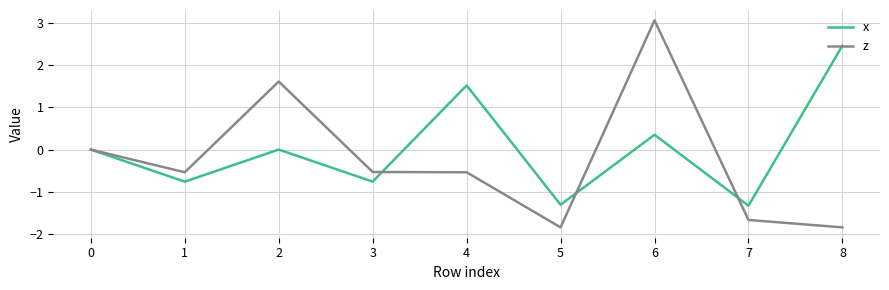

What is the greatest value displayed?

3.1